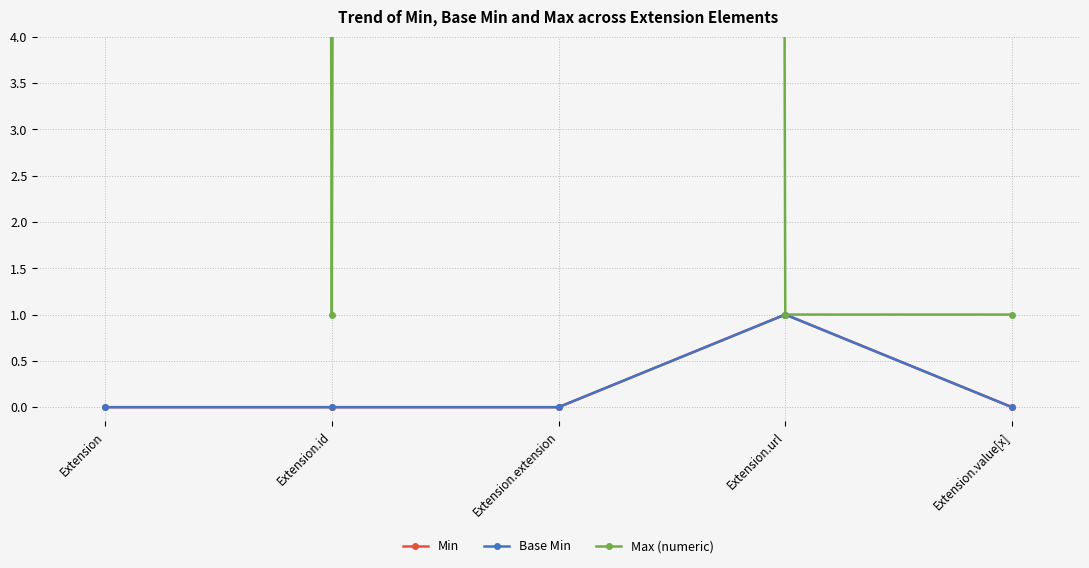

Which series has the widest spread of values?

Max (numeric)